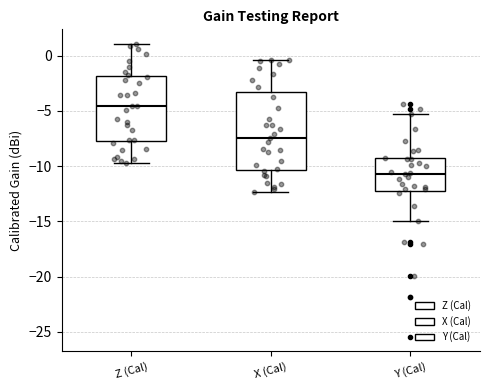

Which box has the highest median line?

Z (Cal)